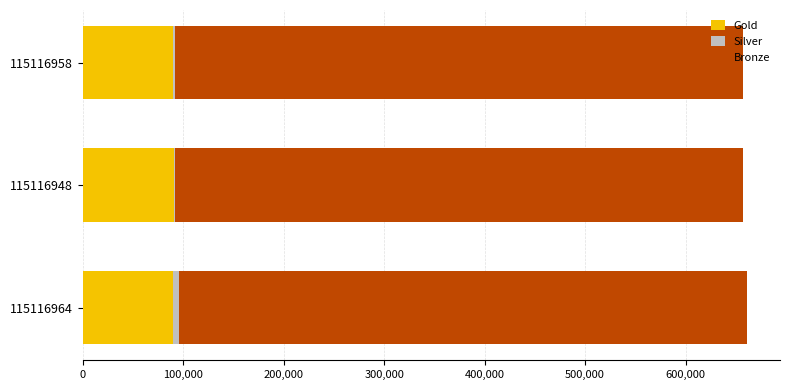

Is it true that Gold equals 90297 at 115116964?

True